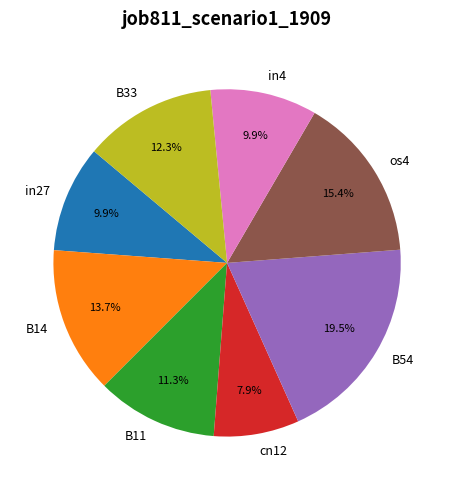

What is the smallest slice in the pie chart?

cn12